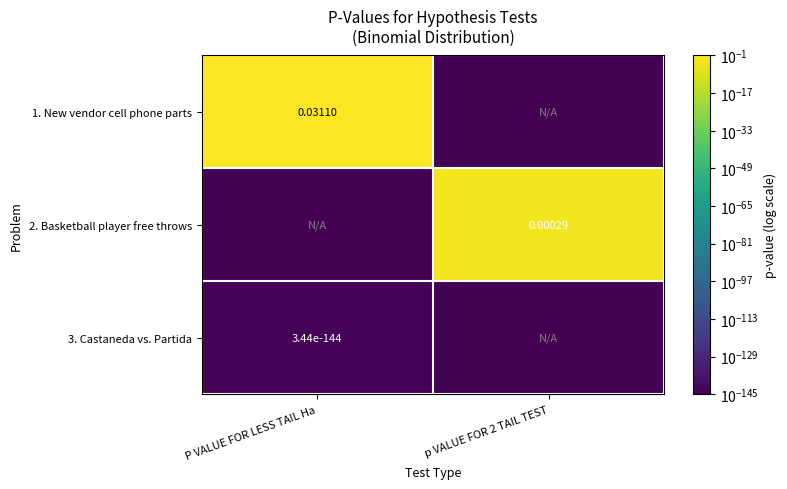

Is the value of 3. Castaneda vs. Partida at P VALUE FOR LESS TAIL Ha greater than the value of 2. Basketball player free throws at p VALUE FOR 2 TAIL TEST?

No